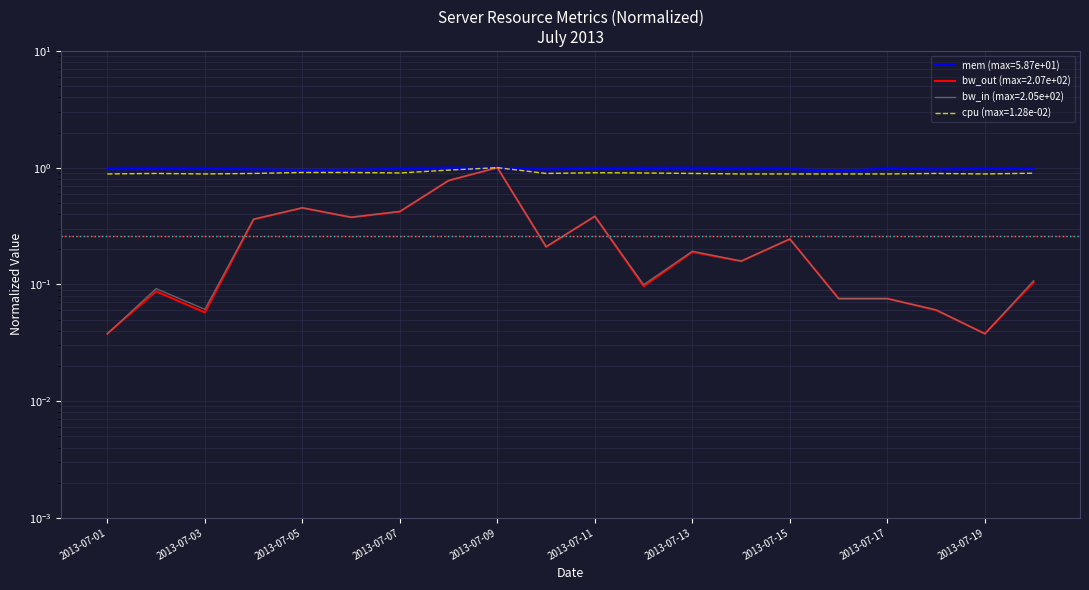

Is it true that mem equals 1.0 at 2013-07-01?

True